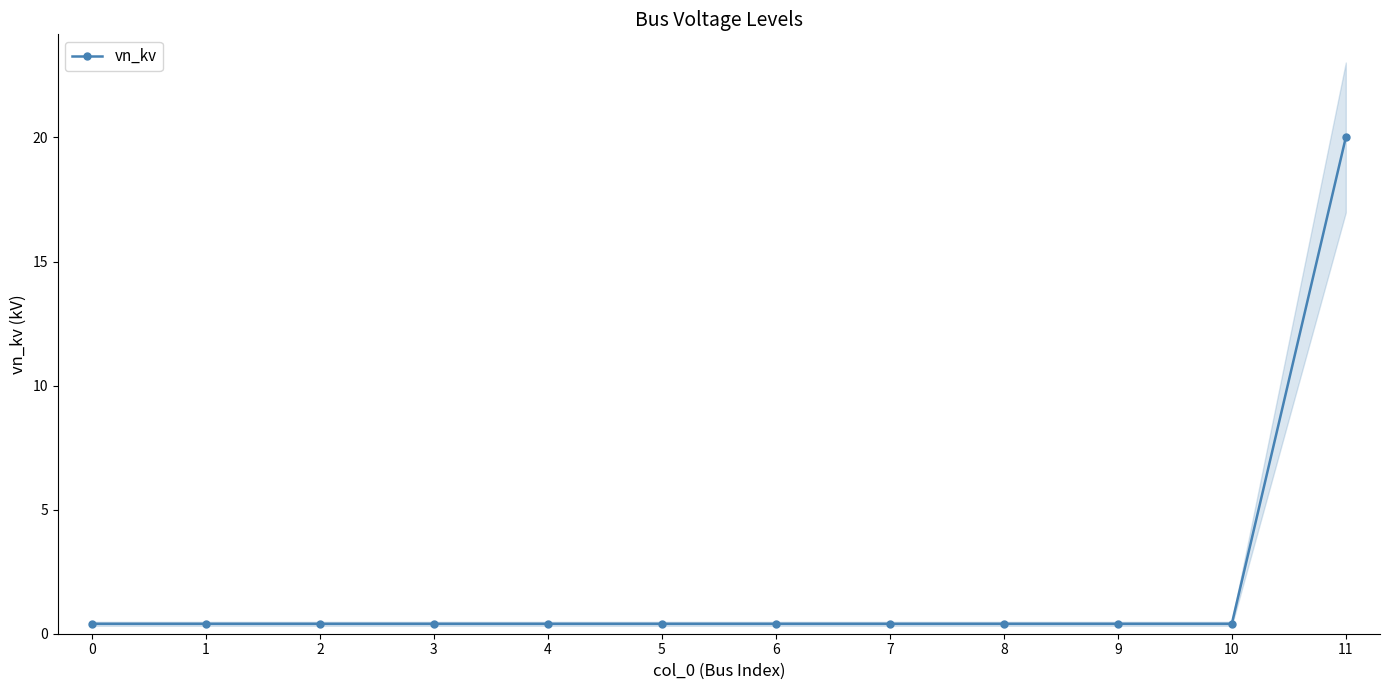

What is the value of the 10th point from the left?

0.4